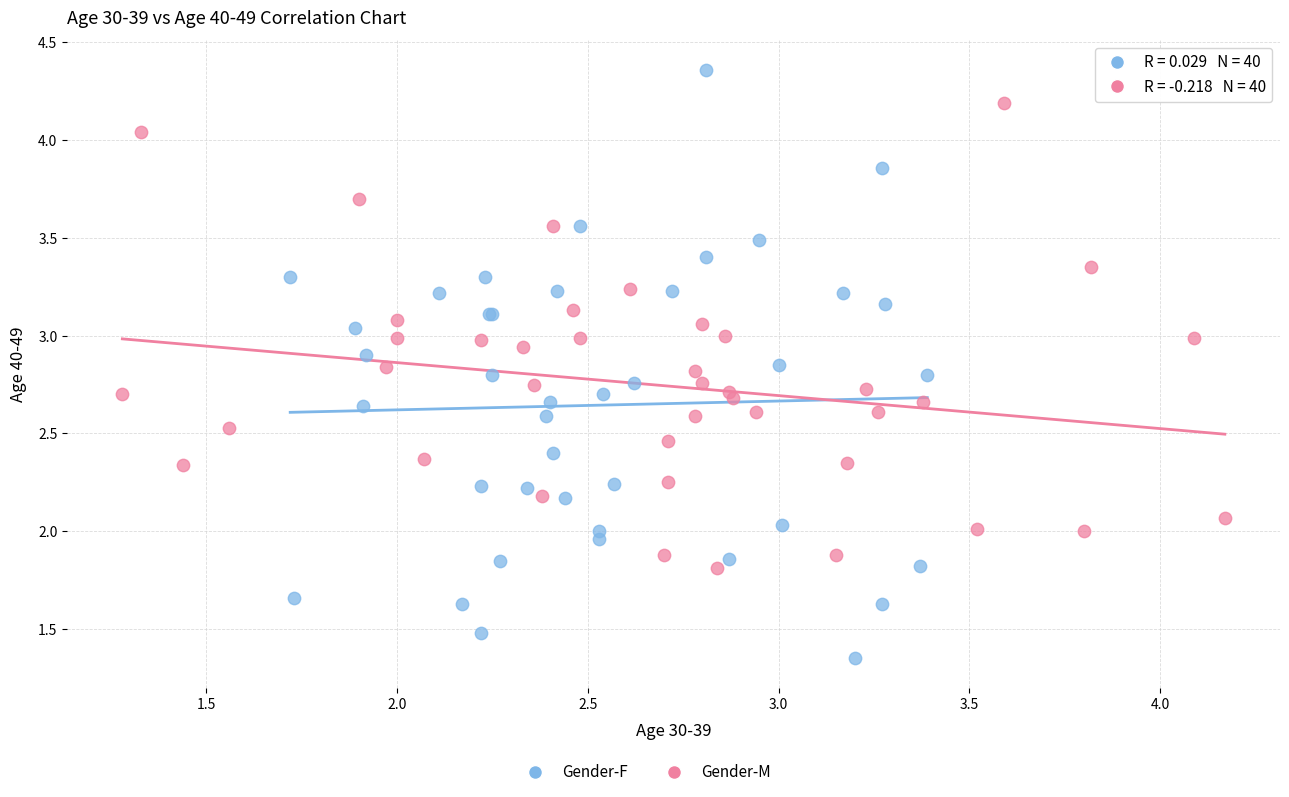

Which series contains the highest Y value?

Gender-F